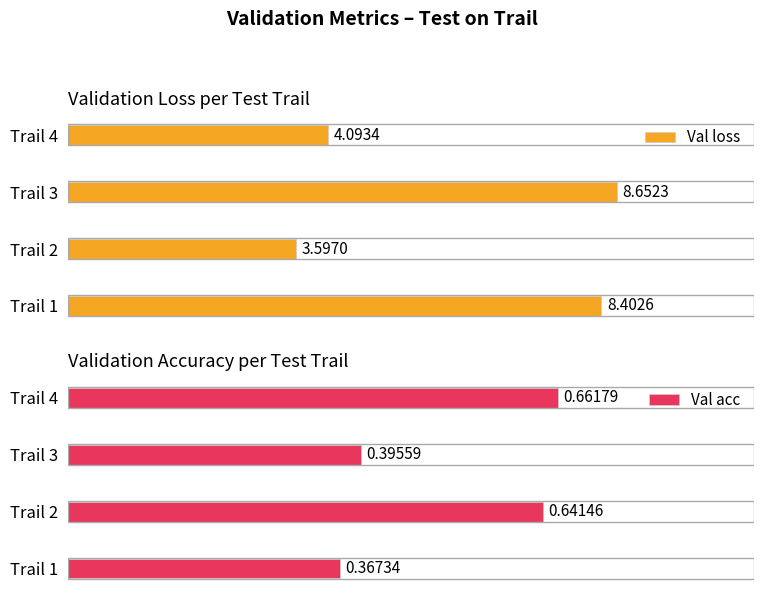

What is the sum of all Val loss values?

24.7